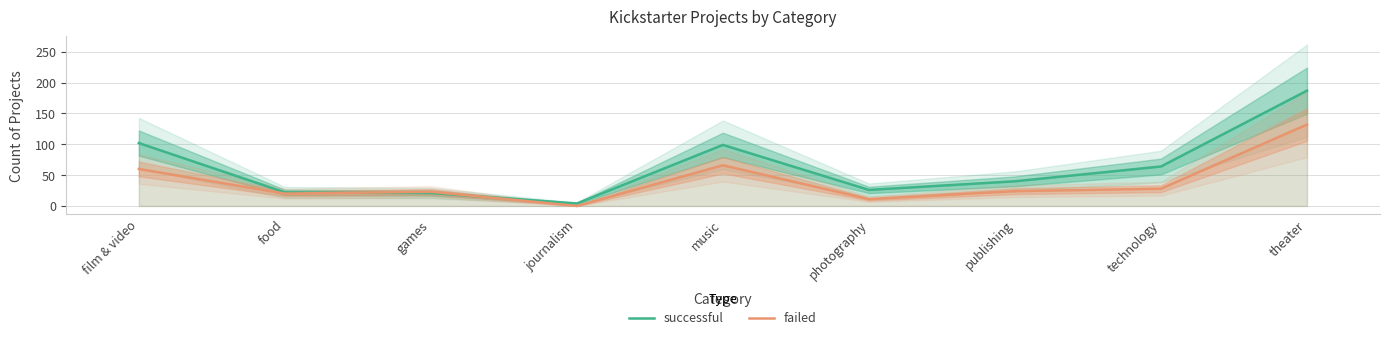

How many interior local peaks does the failed series have?

2